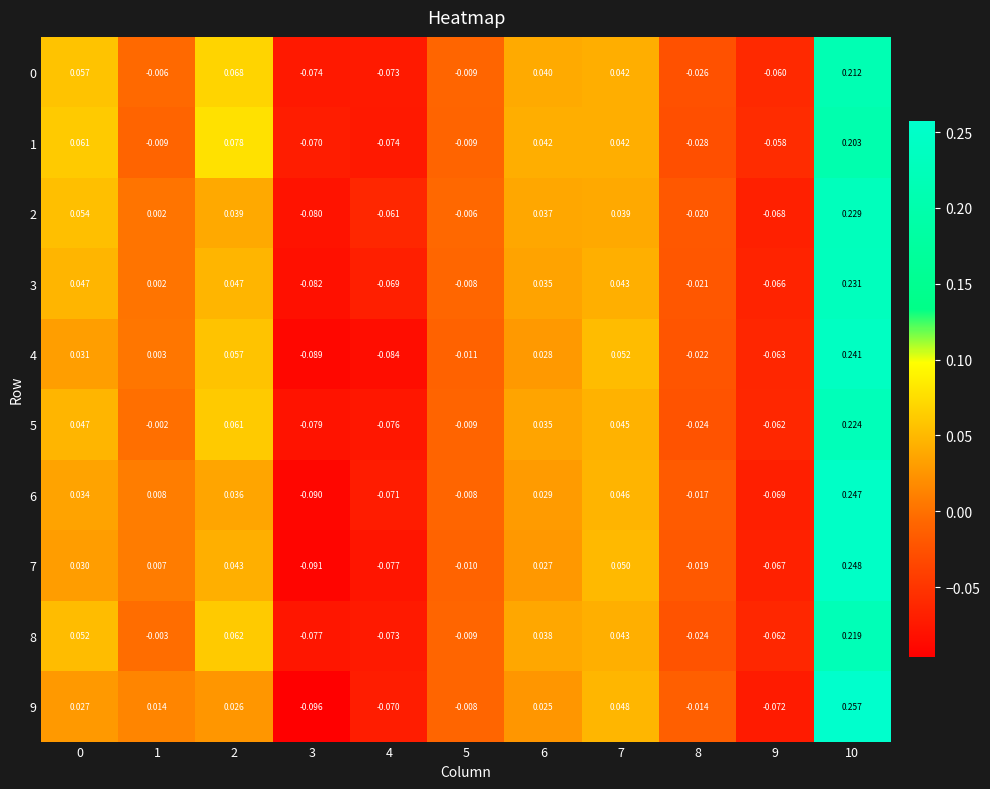

How many distinct data groups are displayed?

10